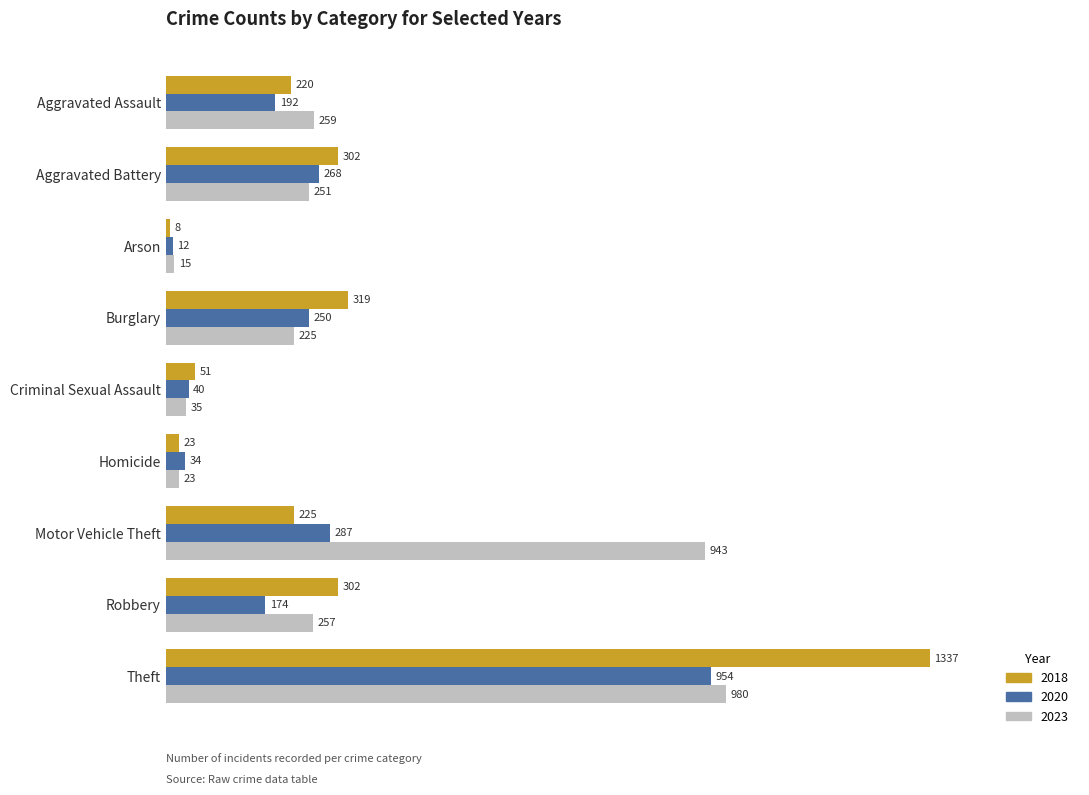

What is the lowest value of the 2018 series?

8